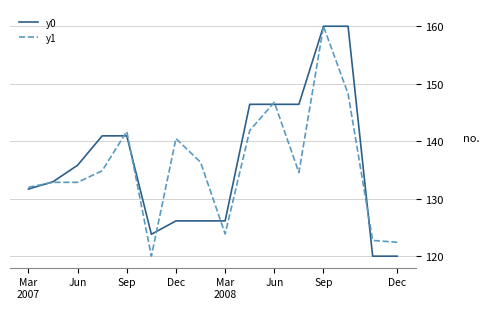

Count the number of categories in the chart.

16